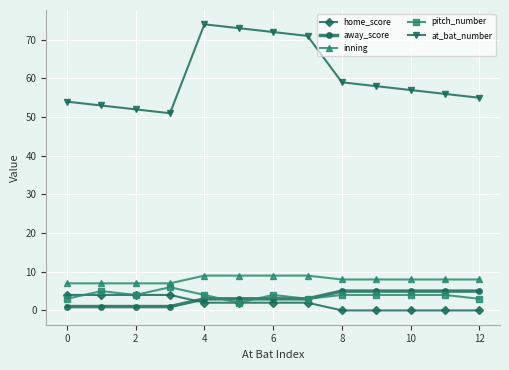

Which series has the widest spread of values?

at_bat_number